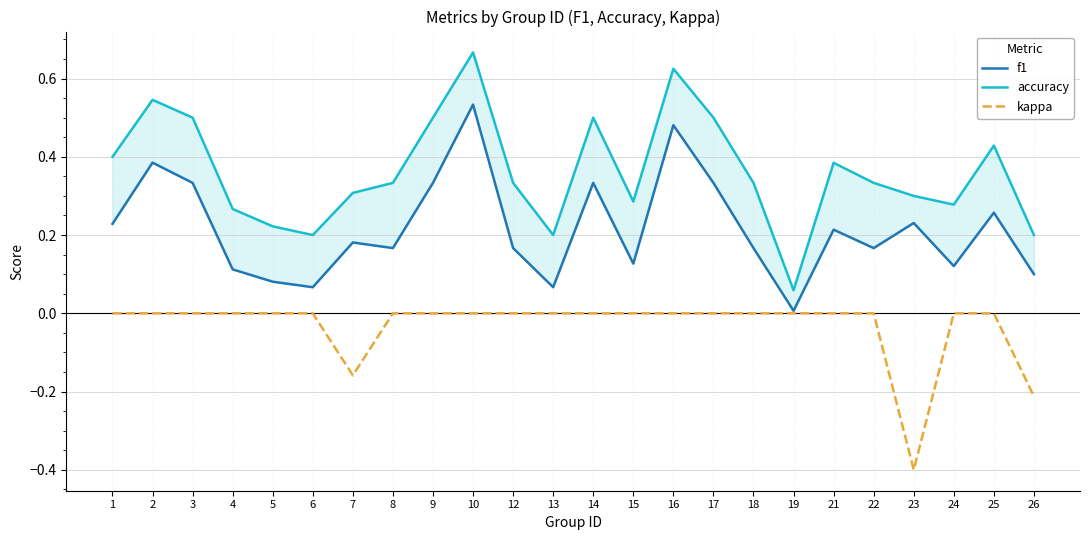

Read the accuracy value at 7.

0.3